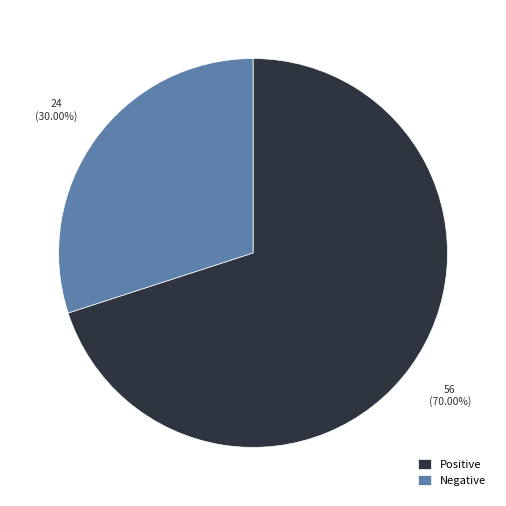

The Negative slice represents 30% of the pie. True or false?

True